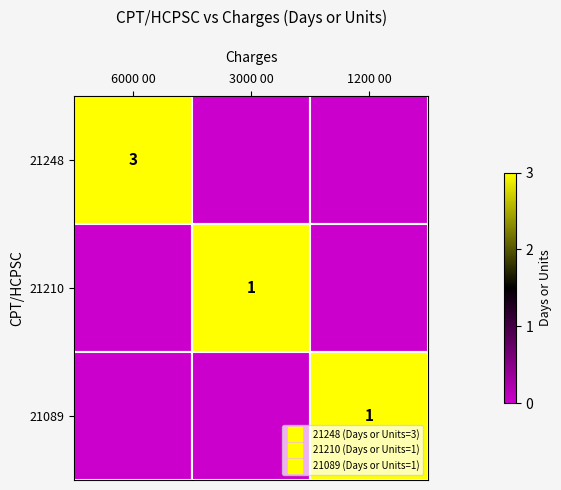

The value of 21210 at 3000 00 is 2. True or false?

False